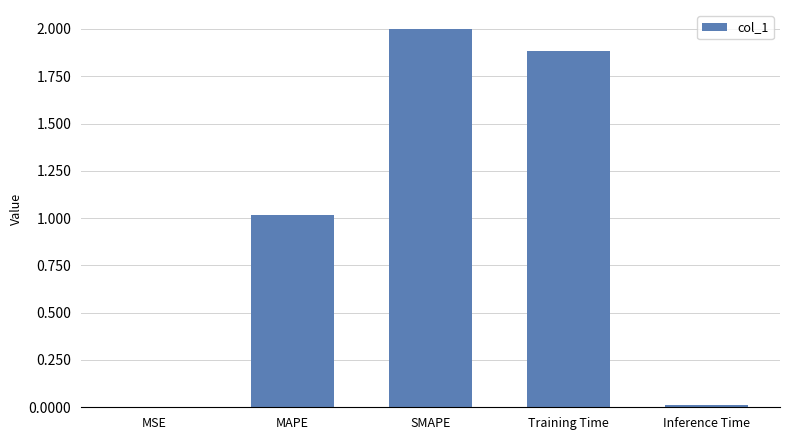

True or false: the data shows 0.0 at MSE.

True